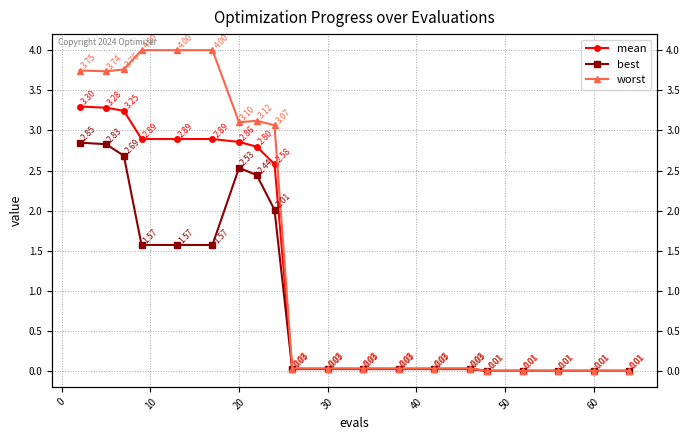

True or false: mean and best intersect in this chart.

False